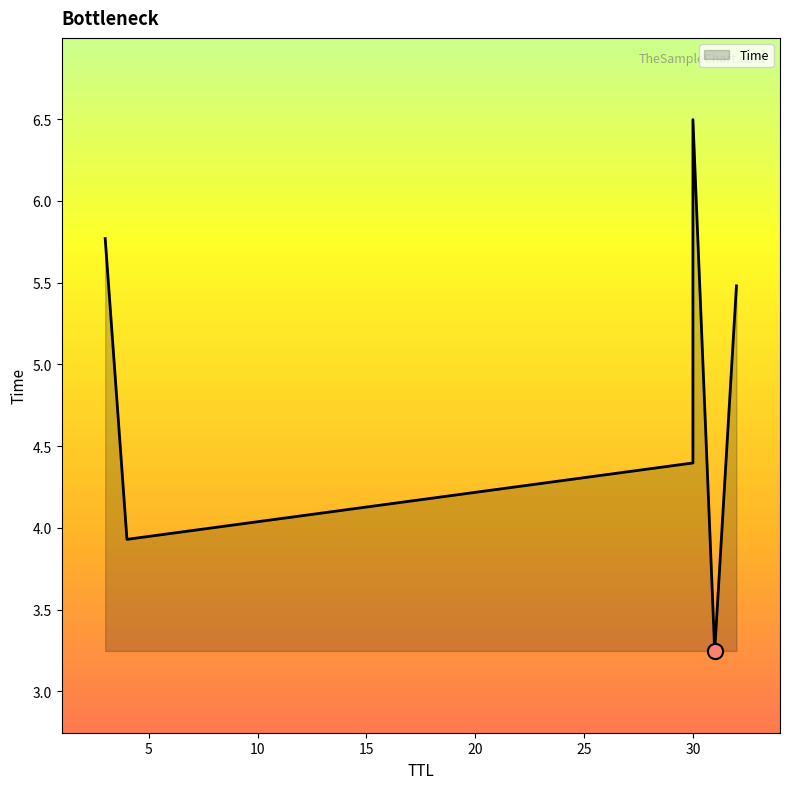

Between 4 and 32, which is larger?

32